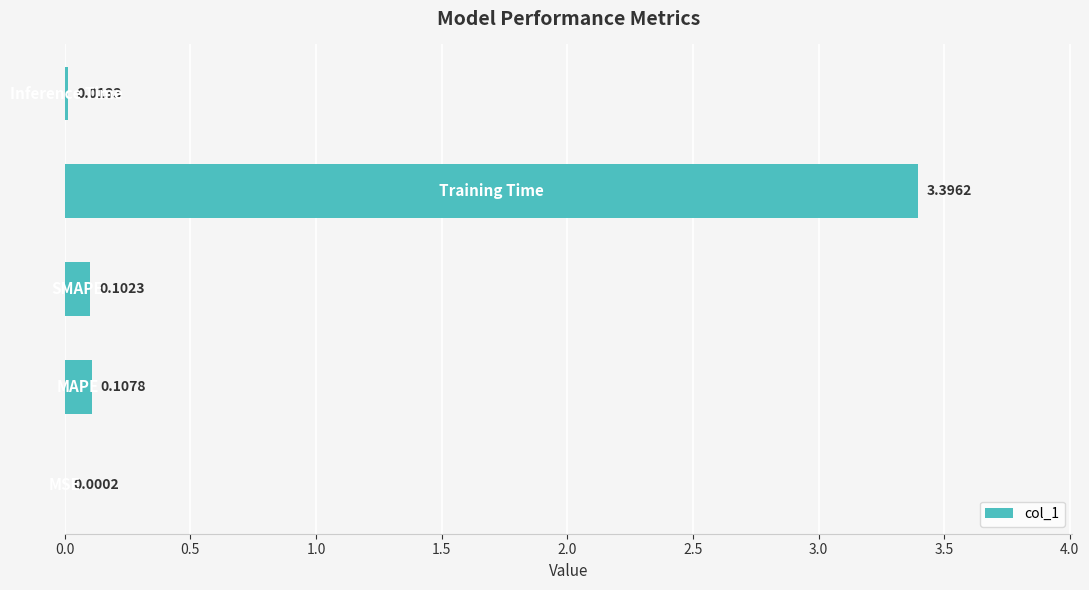

What is the sum of all values?

3.6